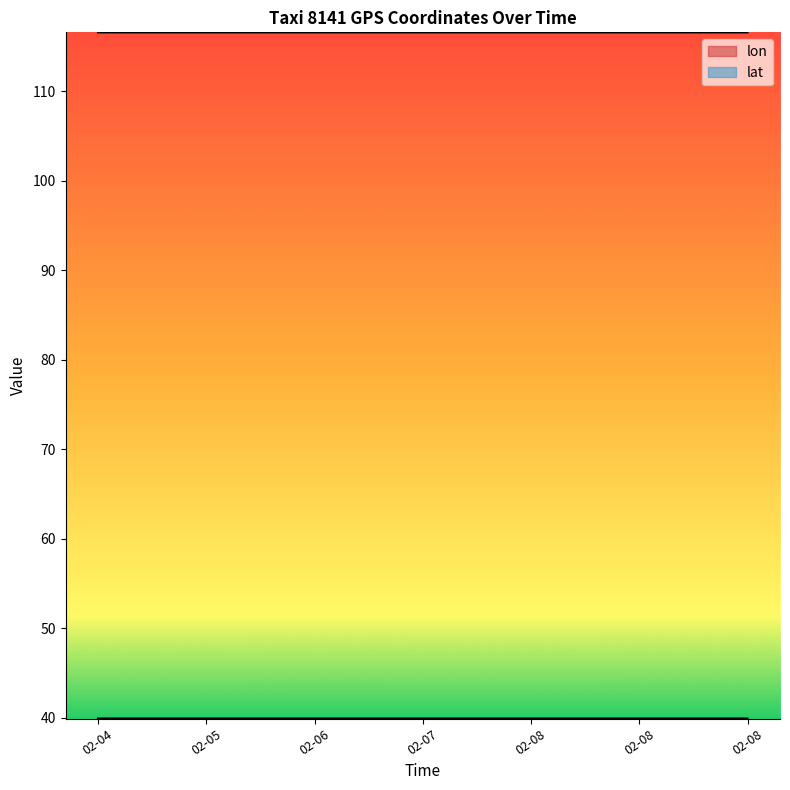

Which has a higher value, 02-05 or 02-04?

02-05